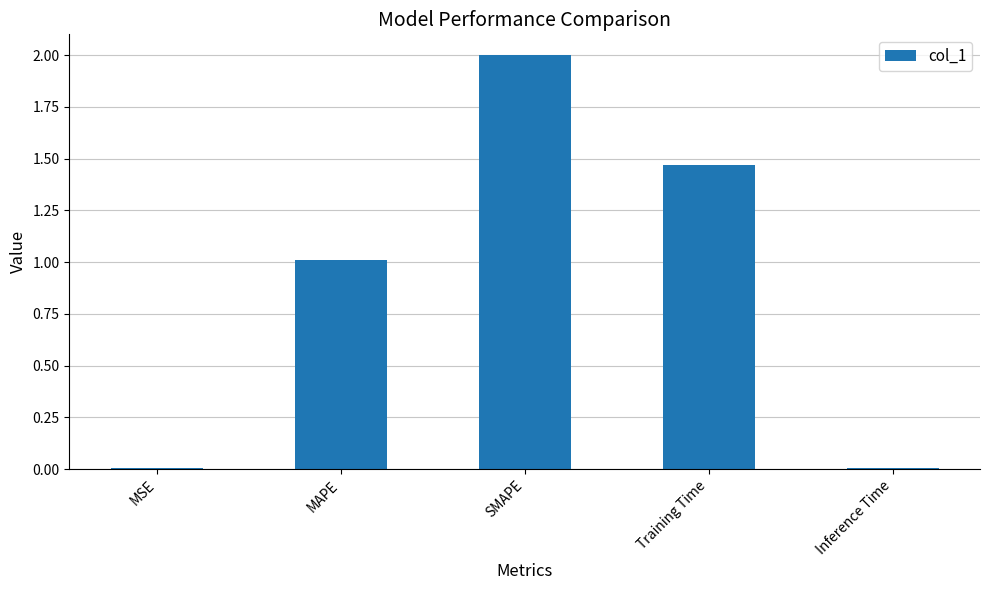

Which category has the highest value across all series?

SMAPE